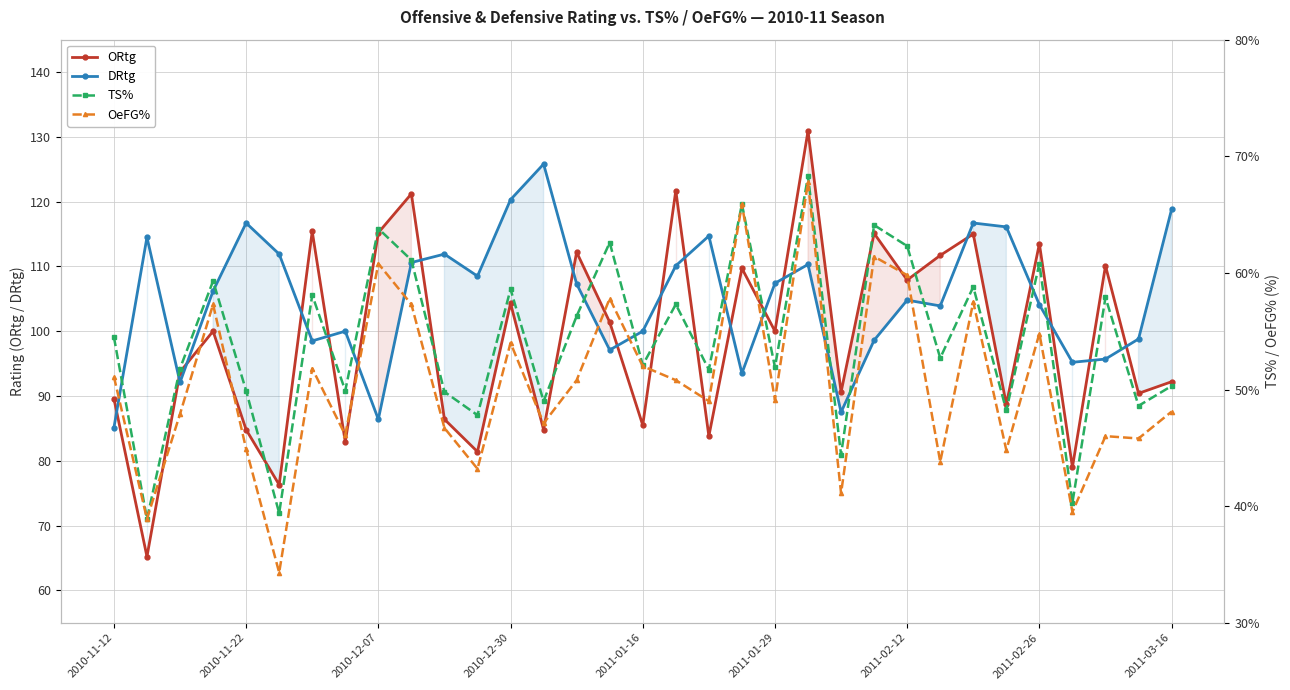

What is the value of the TS% point at the 14th from the left?

49.0